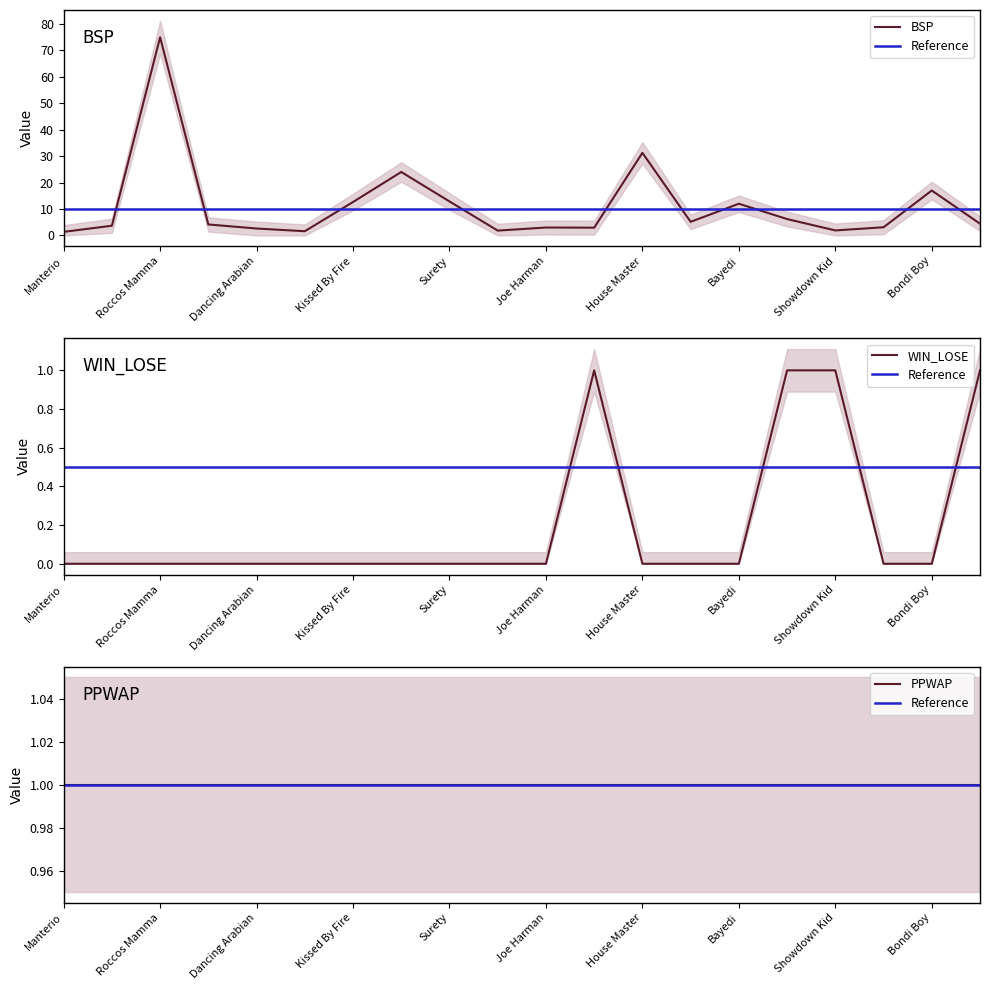

What is the difference between the maximum and minimum values in the BSP series?

73.7